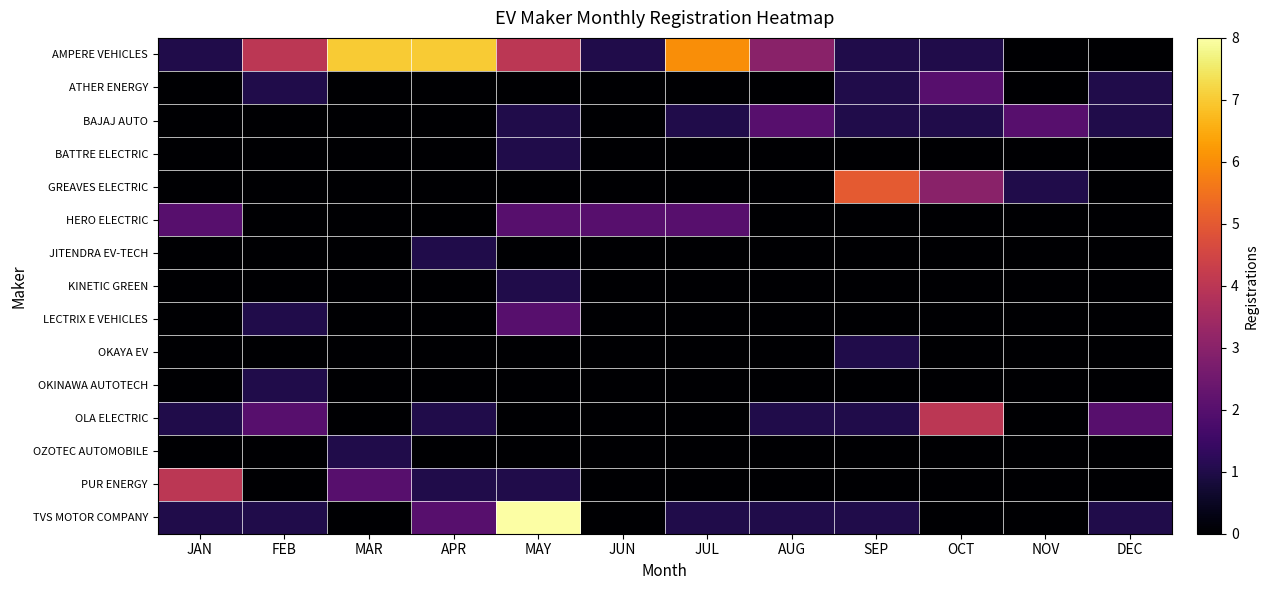

Reading left to right, extract all data points from this chart.

AMPERE VEHICLES: JAN=1	FEB=4	MAR=7	APR=7	MAY=4	JUN=1	JUL=6	AUG=3	SEP=1	OCT=1	NOV=0	DEC=0
ATHER ENERGY: JAN=0	FEB=1	MAR=0	APR=0	MAY=0	JUN=0	JUL=0	AUG=0	SEP=1	OCT=2	NOV=0	DEC=1
BAJAJ AUTO: JAN=0	FEB=0	MAR=0	APR=0	MAY=1	JUN=0	JUL=1	AUG=2	SEP=1	OCT=1	NOV=2	DEC=1
BATTRE ELECTRIC: JAN=0	FEB=0	MAR=0	APR=0	MAY=1	JUN=0	JUL=0	AUG=0	SEP=0	OCT=0	NOV=0	DEC=0
GREAVES ELECTRIC: JAN=0	FEB=0	MAR=0	APR=0	MAY=0	JUN=0	JUL=0	AUG=0	SEP=5	OCT=3	NOV=1	DEC=0
HERO ELECTRIC: JAN=2	FEB=0	MAR=0	APR=0	MAY=2	JUN=2	JUL=2	AUG=0	SEP=0	OCT=0	NOV=0	DEC=0
JITENDRA EV-TECH: JAN=0	FEB=0	MAR=0	APR=1	MAY=0	JUN=0	JUL=0	AUG=0	SEP=0	OCT=0	NOV=0	DEC=0
KINETIC GREEN: JAN=0	FEB=0	MAR=0	APR=0	MAY=1	JUN=0	JUL=0	AUG=0	SEP=0	OCT=0	NOV=0	DEC=0
LECTRIX E VEHICLES: JAN=0	FEB=1	MAR=0	APR=0	MAY=2	JUN=0	JUL=0	AUG=0	SEP=0	OCT=0	NOV=0	DEC=0
OKAYA EV: JAN=0	FEB=0	MAR=0	APR=0	MAY=0	JUN=0	JUL=0	AUG=0	SEP=1	OCT=0	NOV=0	DEC=0
OKINAWA AUTOTECH: JAN=0	FEB=1	MAR=0	APR=0	MAY=0	JUN=0	JUL=0	AUG=0	SEP=0	OCT=0	NOV=0	DEC=0
OLA ELECTRIC: JAN=1	FEB=2	MAR=0	APR=1	MAY=0	JUN=0	JUL=0	AUG=1	SEP=1	OCT=4	NOV=0	DEC=2
OZOTEC AUTOMOBILE: JAN=0	FEB=0	MAR=1	APR=0	MAY=0	JUN=0	JUL=0	AUG=0	SEP=0	OCT=0	NOV=0	DEC=0
PUR ENERGY: JAN=4	FEB=0	MAR=2	APR=1	MAY=1	JUN=0	JUL=0	AUG=0	SEP=0	OCT=0	NOV=0	DEC=0
TVS MOTOR COMPANY: JAN=1	FEB=1	MAR=0	APR=2	MAY=8	JUN=0	JUL=1	AUG=1	SEP=1	OCT=0	NOV=0	DEC=1